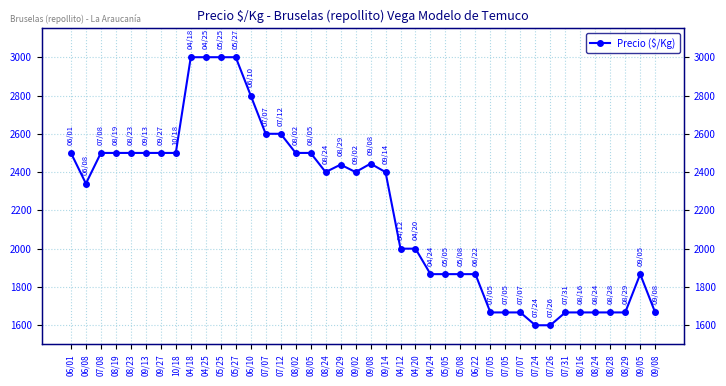

Is it true that the value at 07/31 is 1667?

True